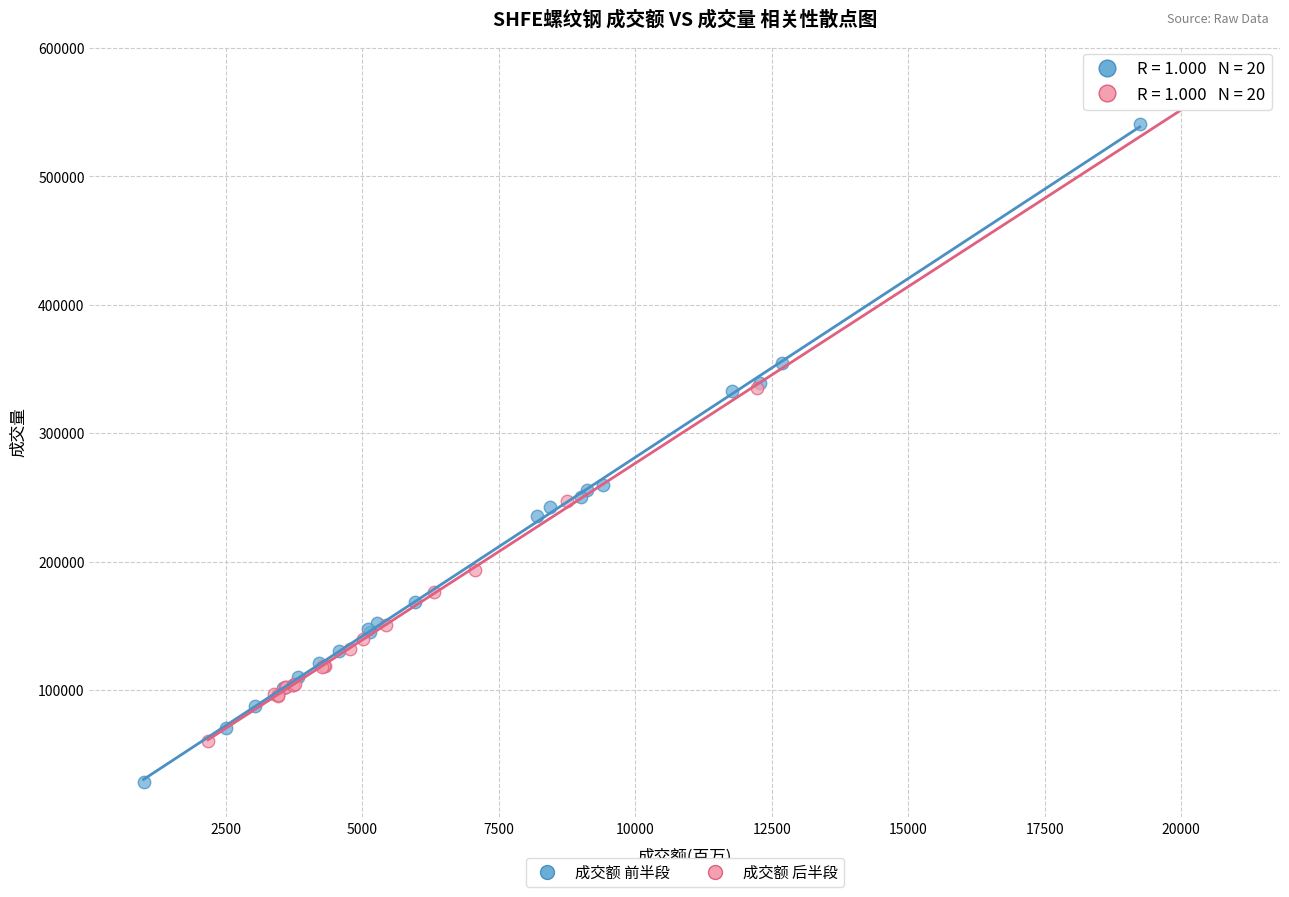

Which series reaches the minimum Y coordinate?

成交额 前半段